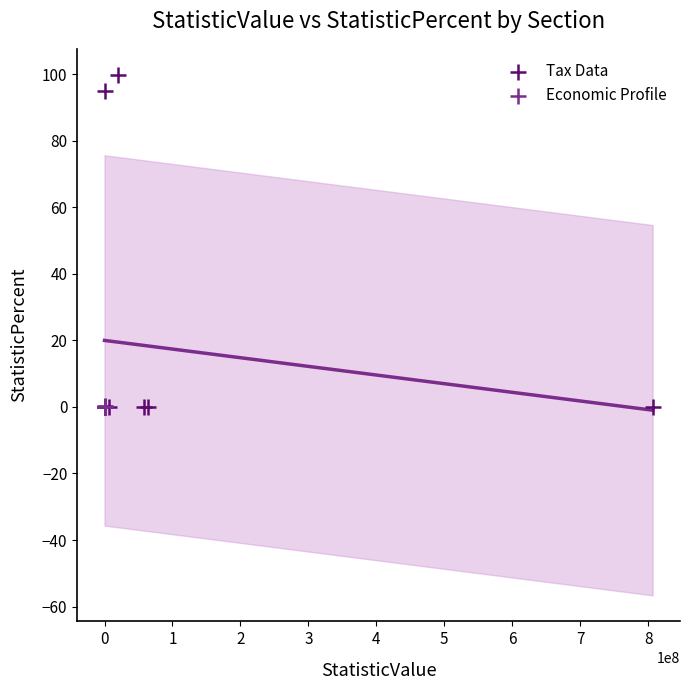

Which series reaches the maximum Y coordinate?

Tax Data